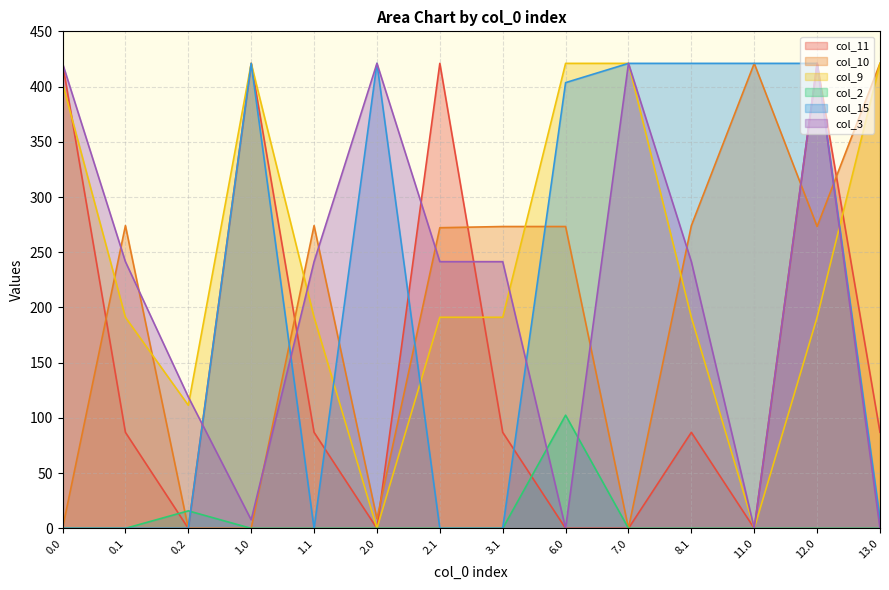

Reading right to left, transcribe all the data shown in this chart.

col_11: 13.0=87.0	12.0=421.0	11.0=0.0	8.1=87.0	7.0=0.0	6.0=0.0	3.1=87.0	2.1=421.0	2.0=0.0	1.1=87.0	1.0=421.0	0.2=0.0	0.1=87.0	0.0=421.0
col_10: 13.0=421.0	12.0=273.3	11.0=421.0	8.1=274.1	7.0=0.0	6.0=273.3	3.1=273.3	2.1=272.2	2.0=8.7	1.1=274.1	1.0=0.0	0.2=0.0	0.1=274.1	0.0=0.0
col_9: 13.0=421.0	12.0=191.1	11.0=0.0	8.1=191.1	7.0=421.0	6.0=421.0	3.1=191.1	2.1=191.1	2.0=0.0	1.1=191.1	1.0=421.0	0.2=111.5	0.1=191.1	0.0=403.0
col_2: 13.0=0.0	12.0=0.0	11.0=0.0	8.1=0.0	7.0=0.0	6.0=102.5	3.1=0.0	2.1=0.0	2.0=0.0	1.1=0.0	1.0=0.0	0.2=15.9	0.1=0.0	0.0=0.0
col_15: 13.0=8.7	12.0=421.0	11.0=421.0	8.1=421.0	7.0=421.0	6.0=403.6	3.1=0.0	2.1=0.0	2.0=421.0	1.1=0.0	1.0=421.0	0.2=0.0	0.1=0.0	0.0=0.0
col_3: 13.0=0.0	12.0=421.0	11.0=0.0	8.1=241.5	7.0=421.0	6.0=0.0	3.1=241.5	2.1=241.5	2.0=421.0	1.1=241.5	1.0=7.7	0.2=119.0	0.1=241.5	0.0=421.0